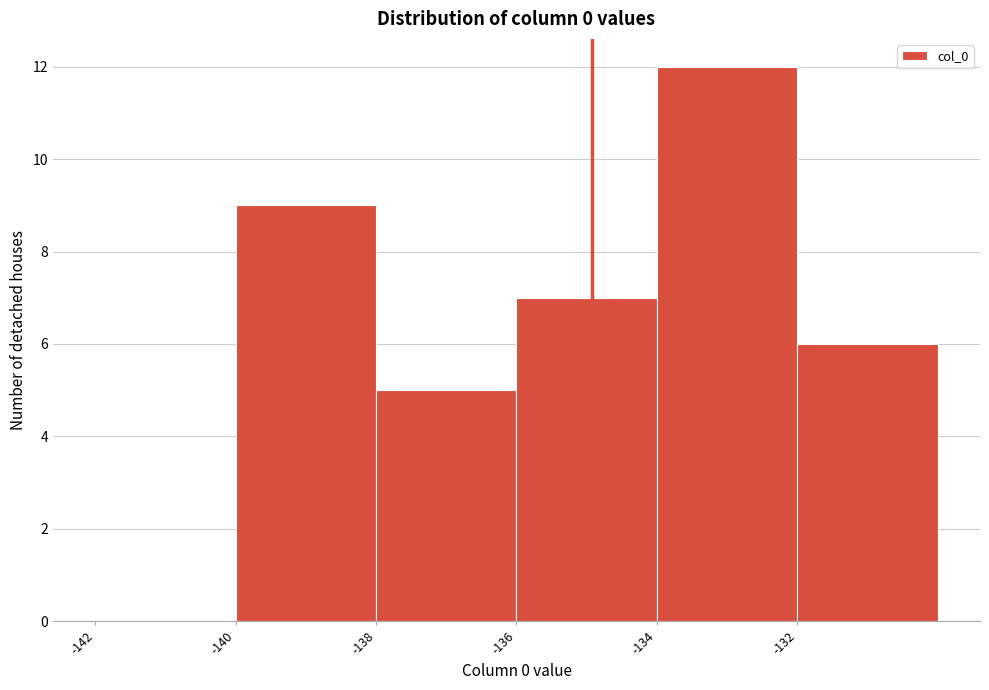

Reading left to right, list every bar in this chart as the range it spans on the x-axis followed by its height. The values are not printed on the chart, so give them approximately, as read against the axis.

-142 to -140: 0
-140 to -138: 9
-138 to -136: 5
-136 to -134: 7
-134 to -132: 12
-132 to -130: 6